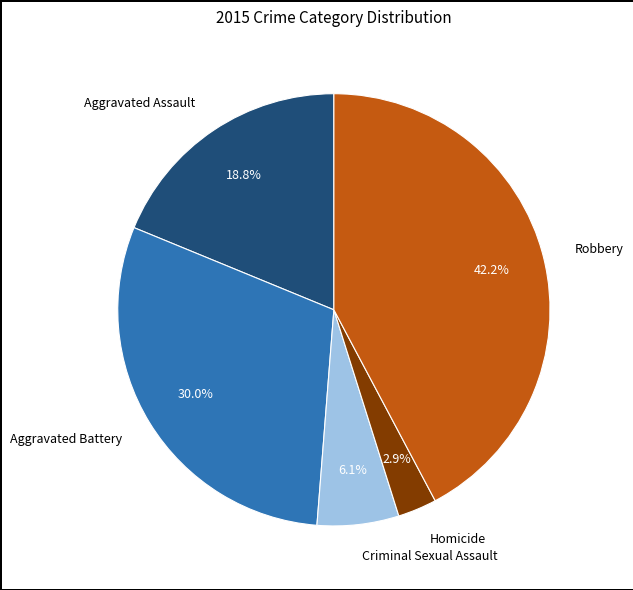

How many slices are in this pie chart?

5